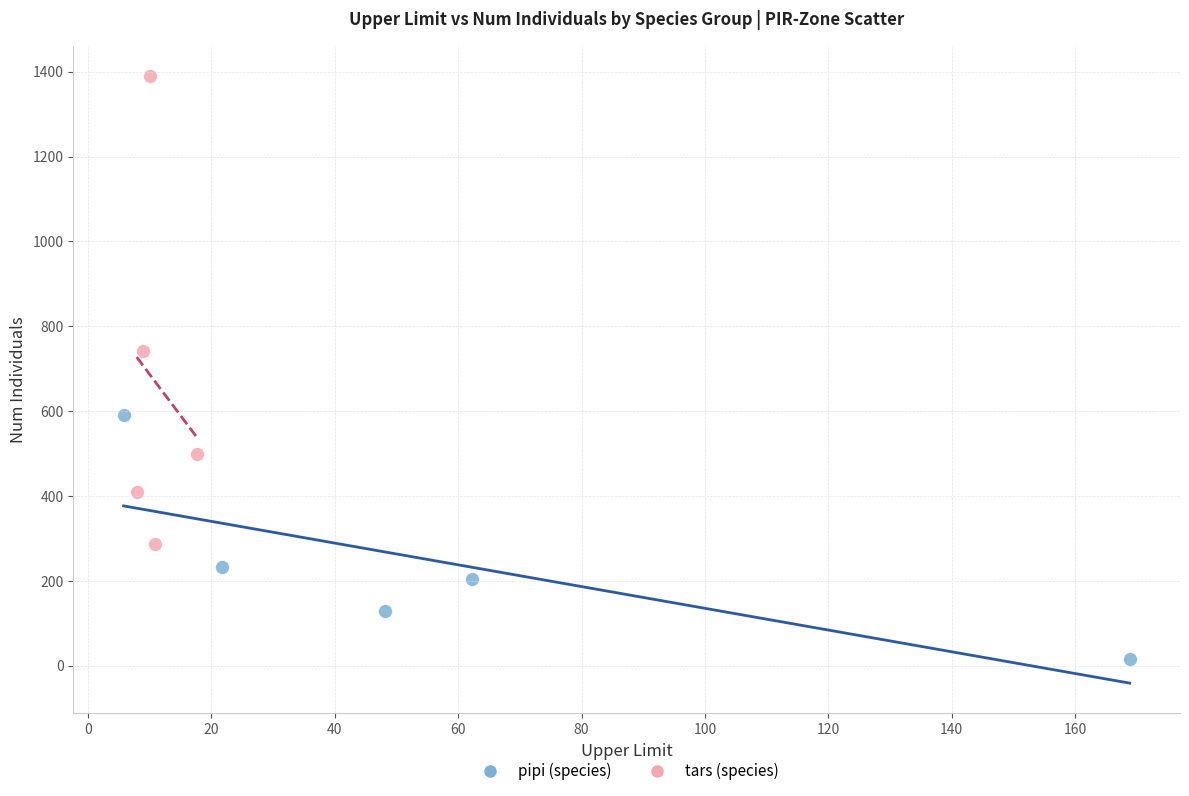

Which series contains the lowest Y value?

pipi (species)